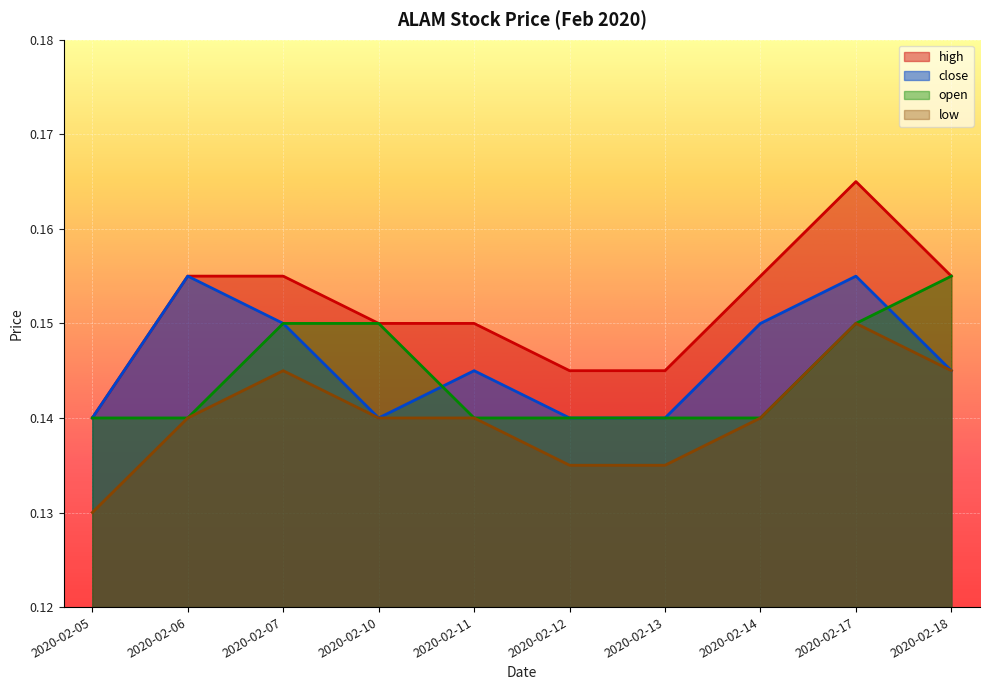

True or false: high and open intersect in this chart.

False